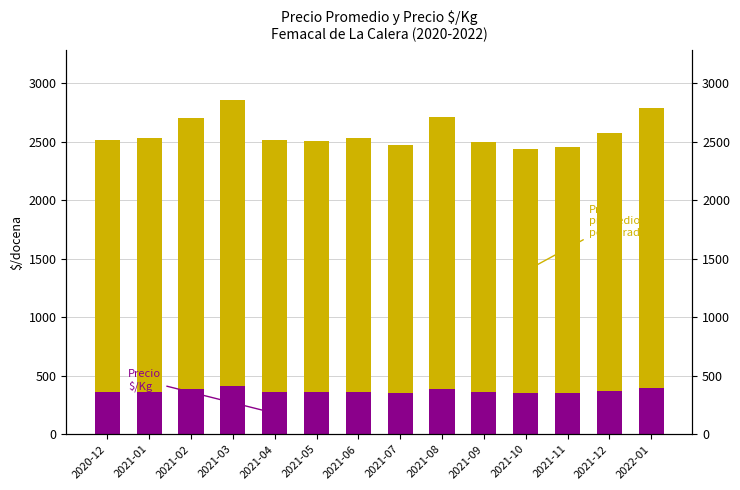

At which label is Precio promedio ponderado closest to 2270?

2021-02